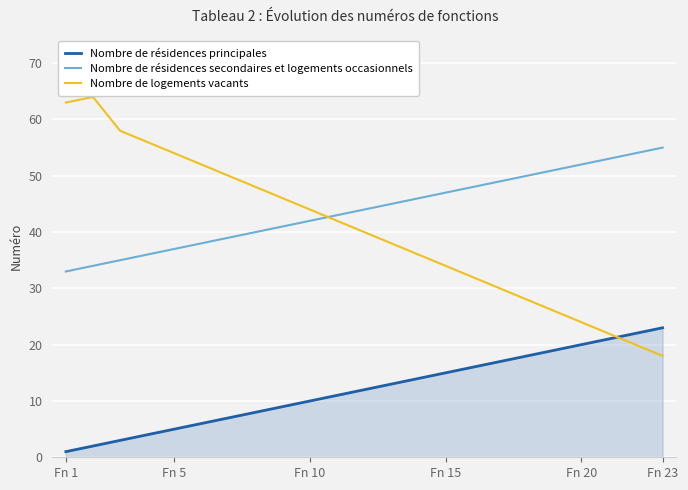

True or false: Nombre de résidences principales and Nombre de résidences secondaires et logements occasionnels intersect in this chart.

False